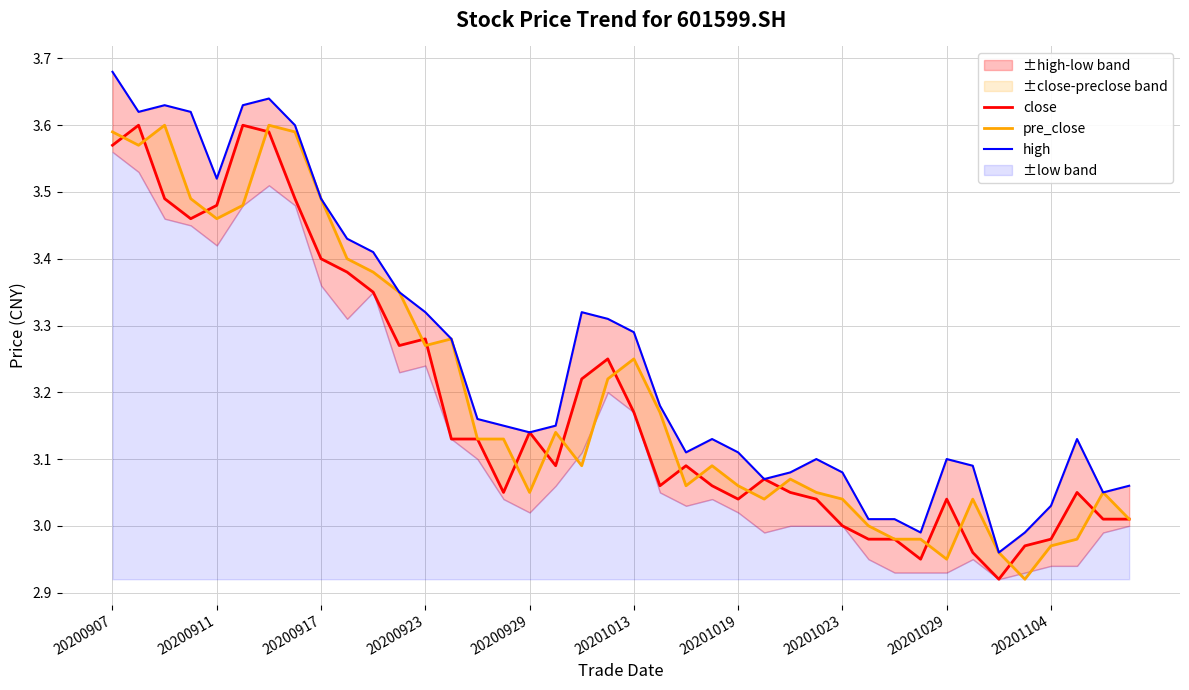

True or false: close and high cross at least once.

False